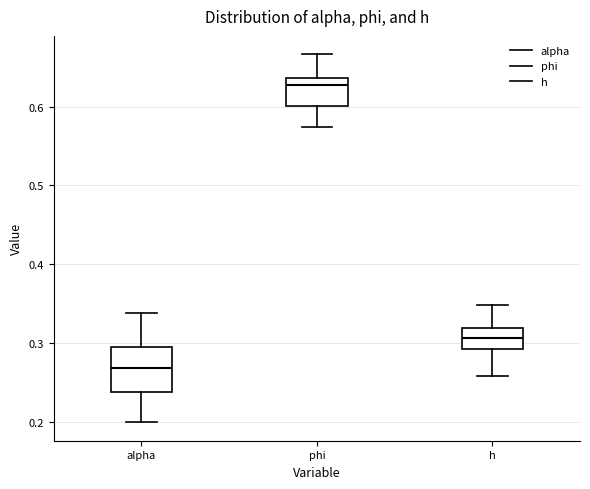

Reading left to right, transcribe this box plot: for each box, give where its median line is, the range the box spans, and where its two whiskers end, as read against the y-axis. The values are not printed on the chart, so give them approximately, as read against the axis.

alpha: median 0.27, box 0.24 to 0.30, whiskers 0.20 to 0.34
phi: median 0.63, box 0.60 to 0.64, whiskers 0.57 to 0.67
h: median 0.31, box 0.29 to 0.32, whiskers 0.26 to 0.35